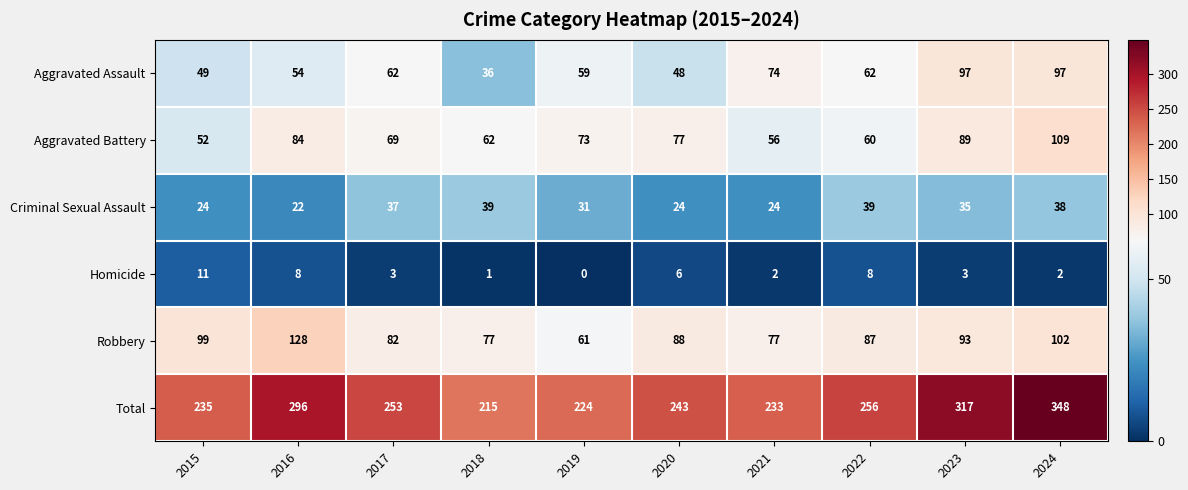

Which series has the largest total across all categories?

Total